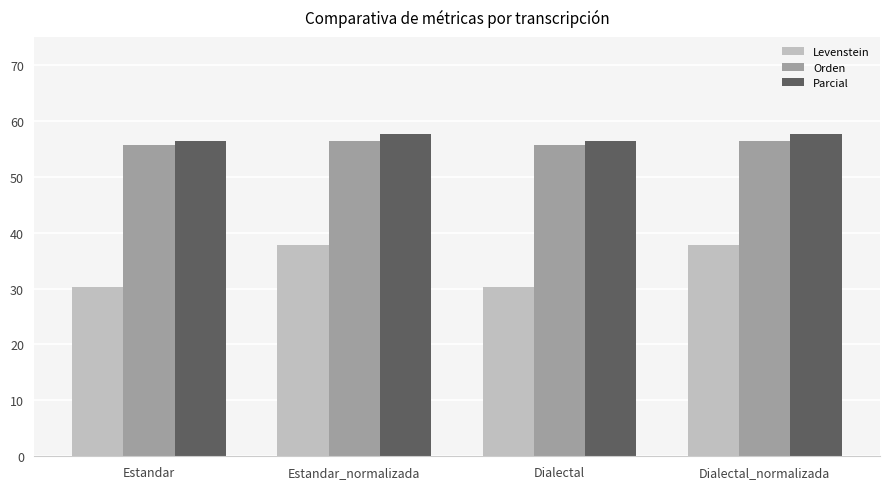

Which series has the largest range (max minus min)?

Levenstein